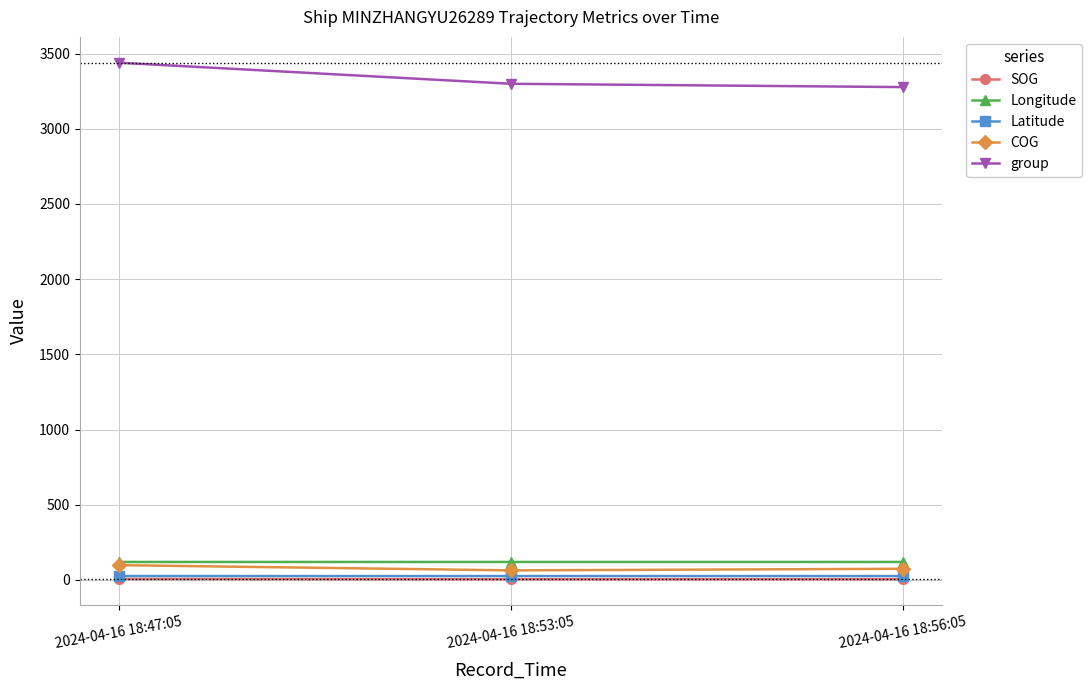

What is the sum of the Latitude values at 2024-04-16 18:53:05 and 2024-04-16 18:56:05?

52.1